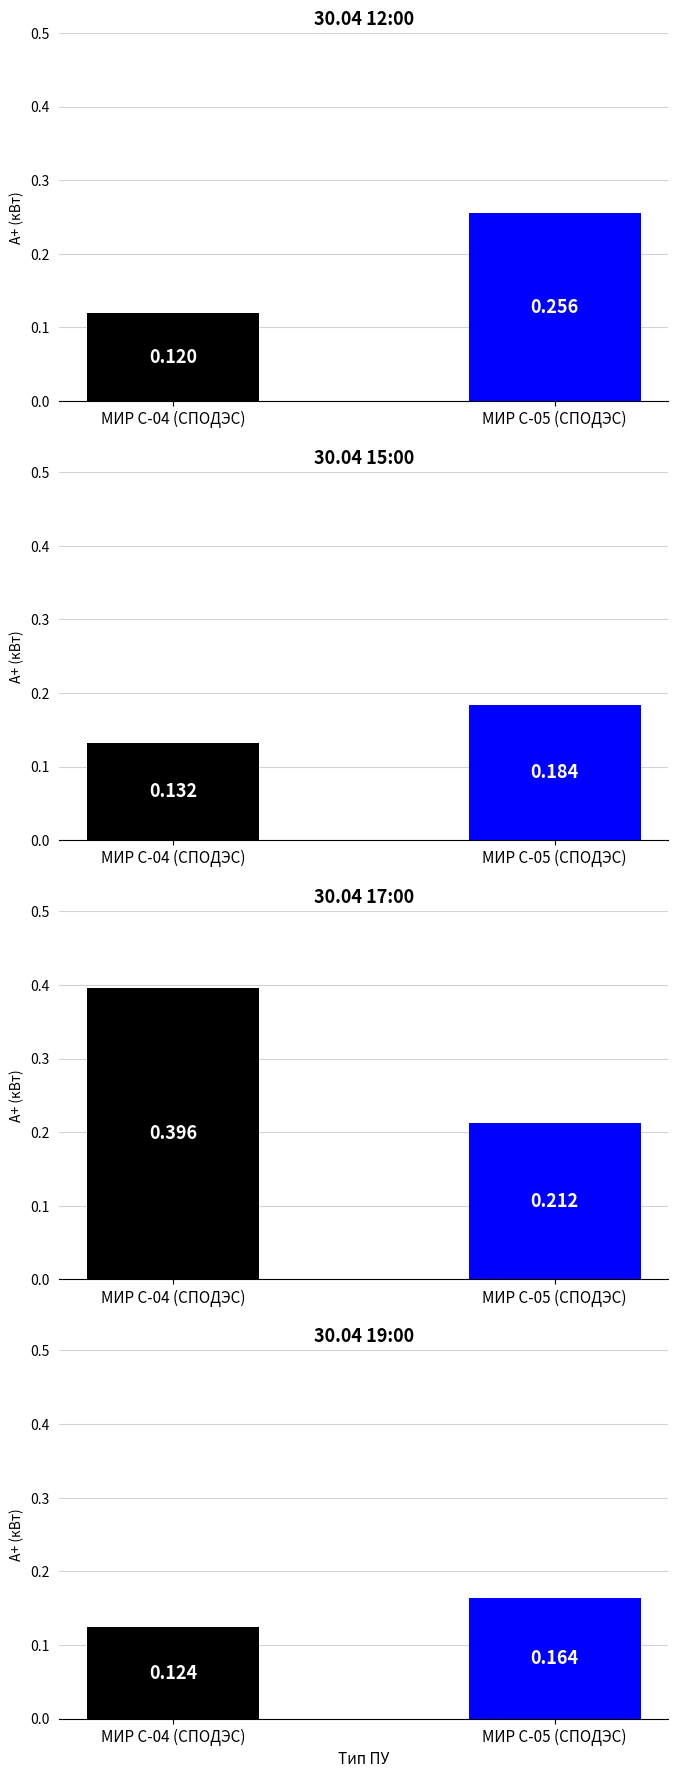

List the series in order of their overall mean, lowest first.

МИР С-04 (СПОДЭС), МИР С-05 (СПОДЭС)